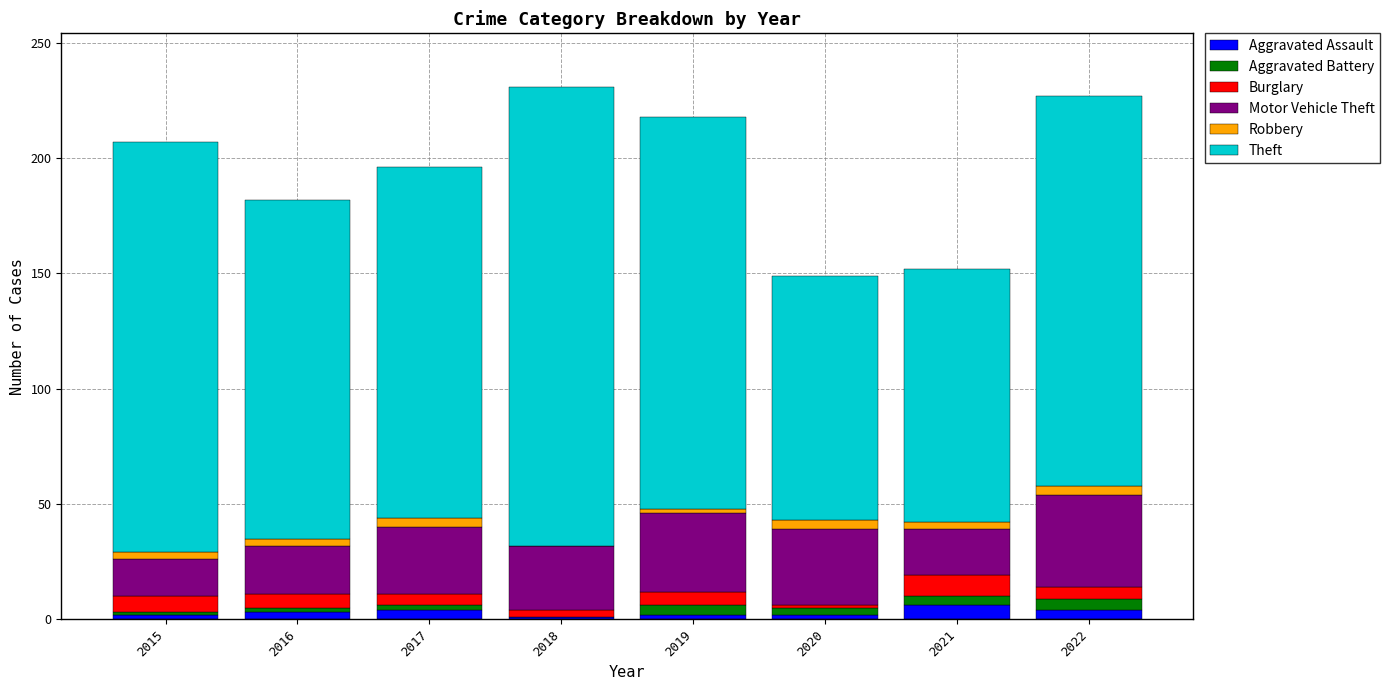

What is the maximum value for Aggravated Assault?

6